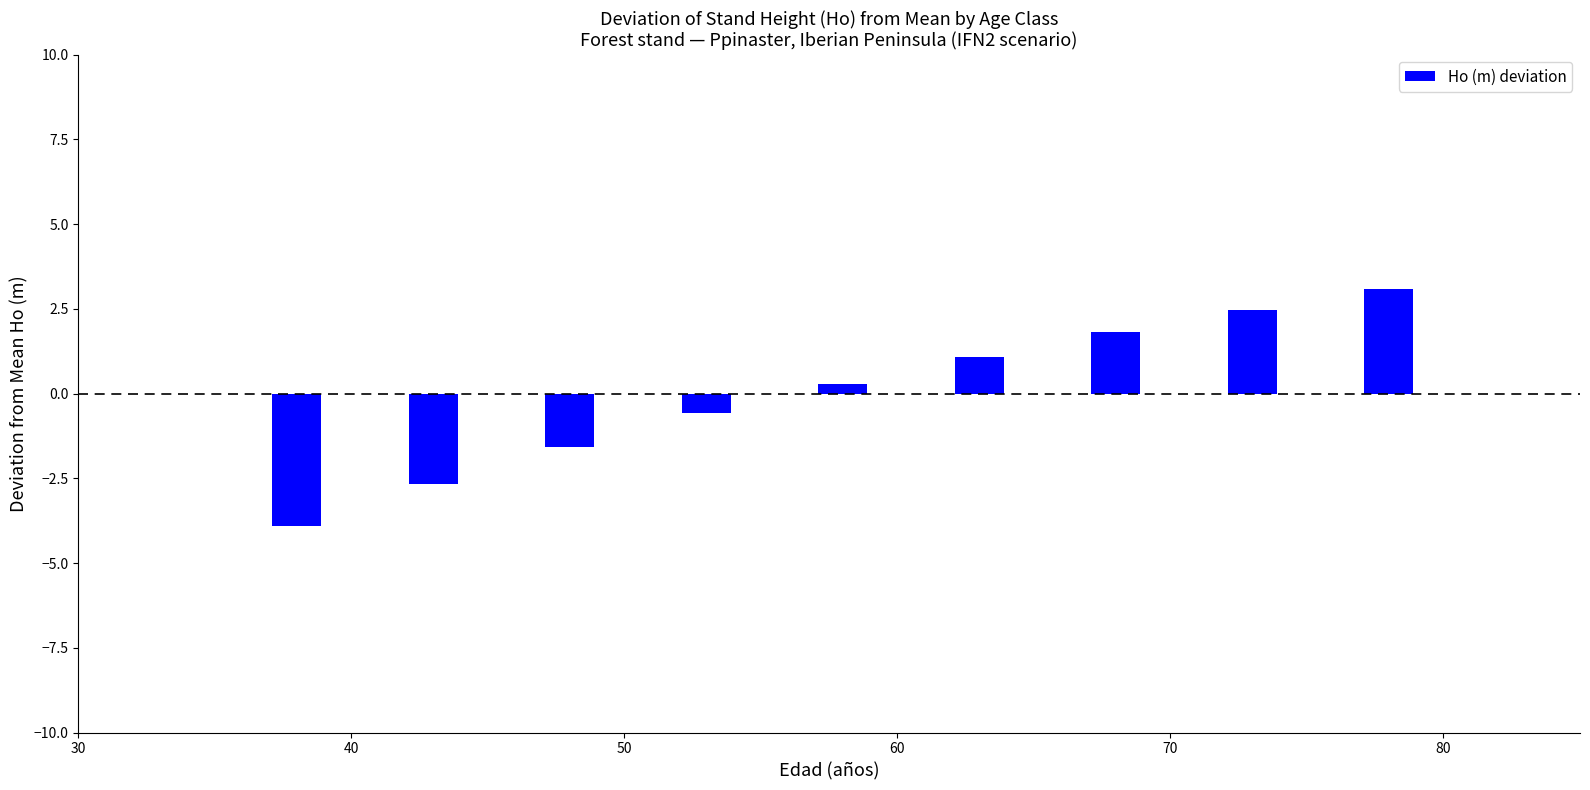

Reading left to right, what are all the values shown in this chart?

-3.9	-2.7	-1.6	-0.6	0.3	1.1	1.8	2.5	3.1